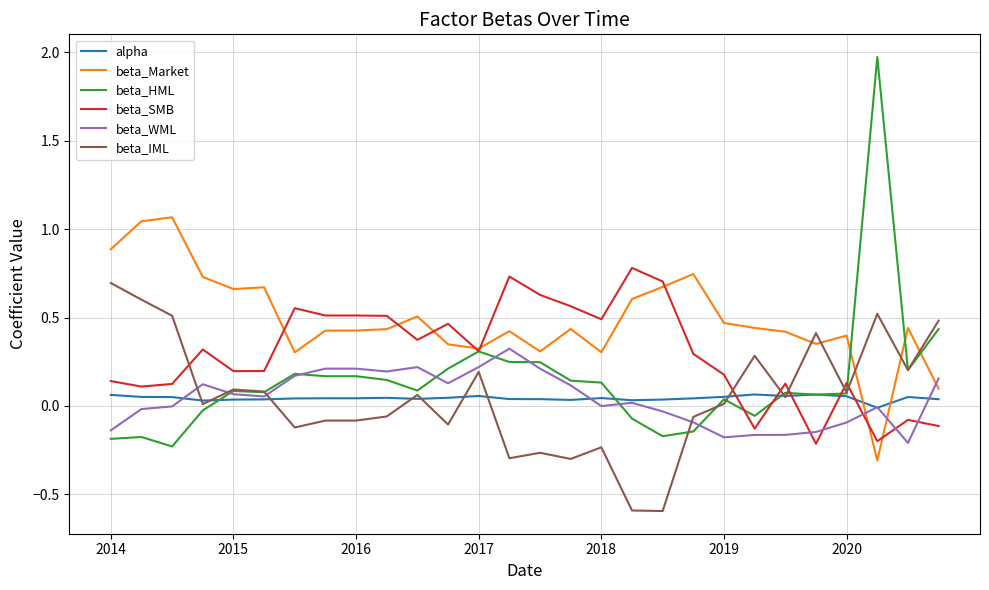

True or false: beta_Market and beta_WML intersect in this chart.

True